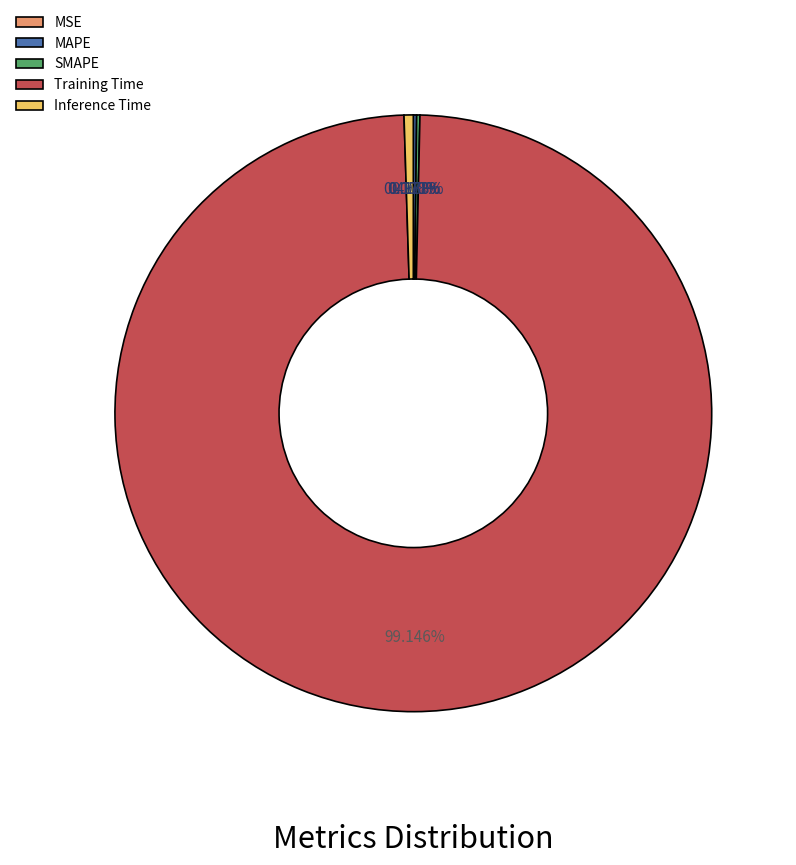

Which slice is the largest?

Training Time